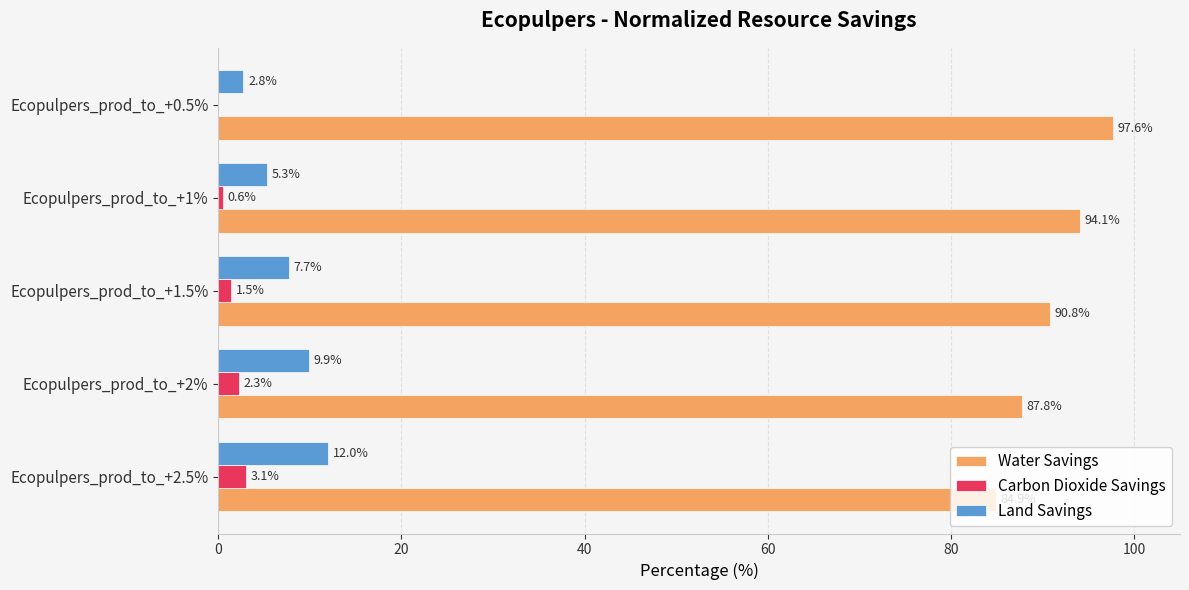

The Water Savings series shows 39.4 at Ecopulpers_prod_to_+2.5%. True or false?

False